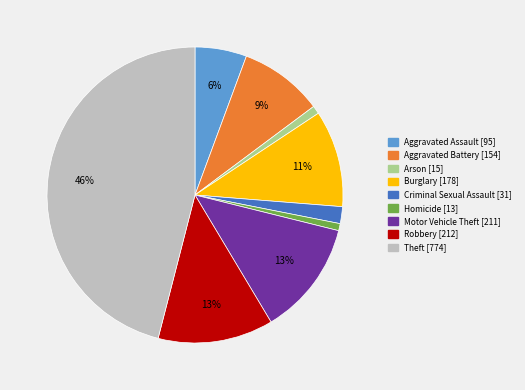

True or false: Aggravated Battery accounts for 9% of the total.

True